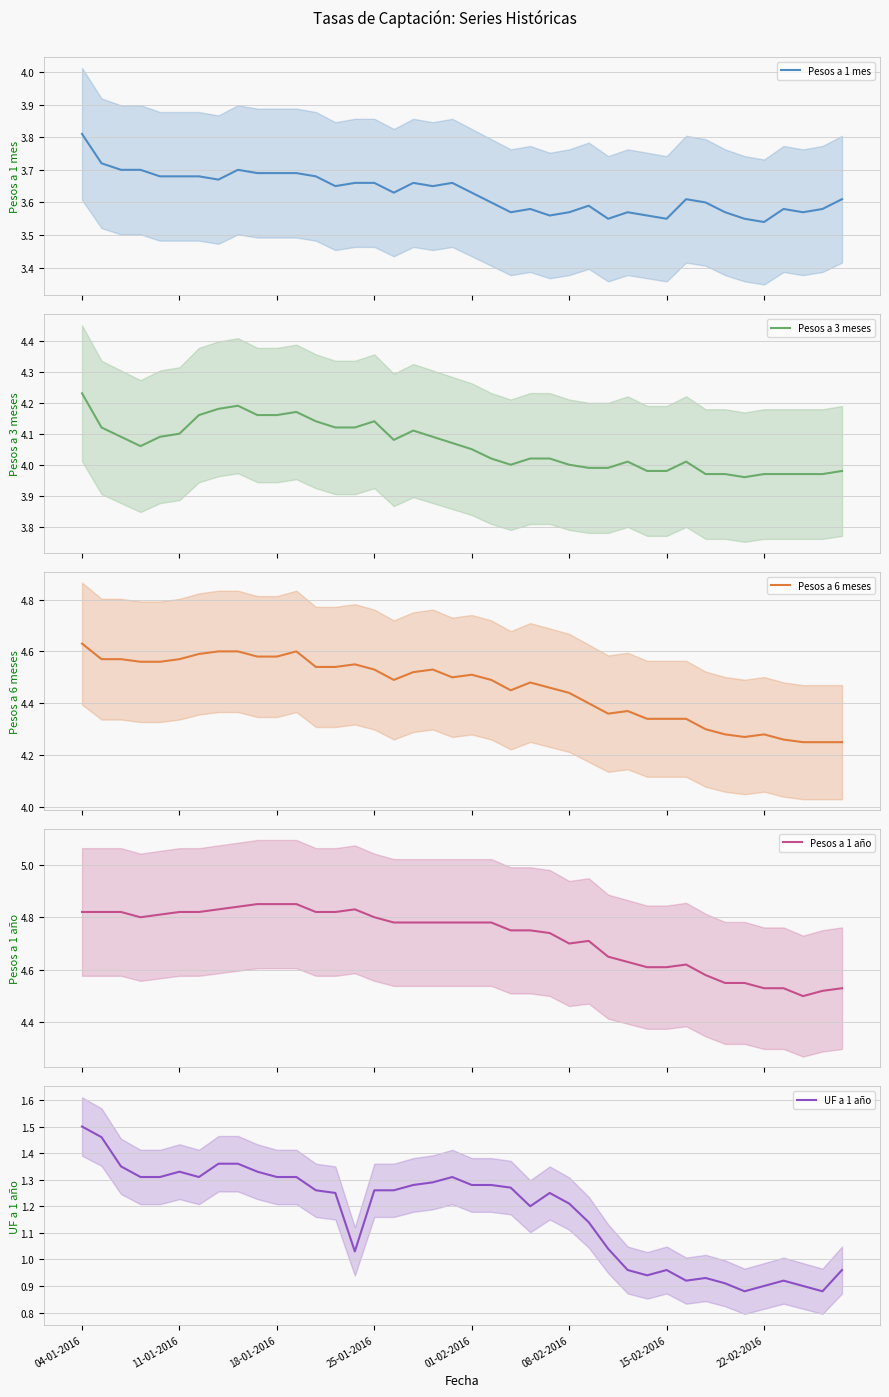

What is the total value across all series at 04-01-2016?

19.0